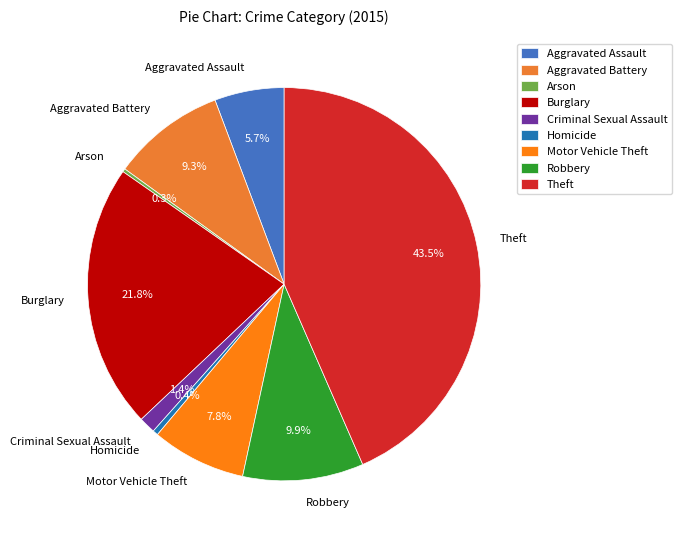

To the nearest percent, what portion does Robbery represent?

10%